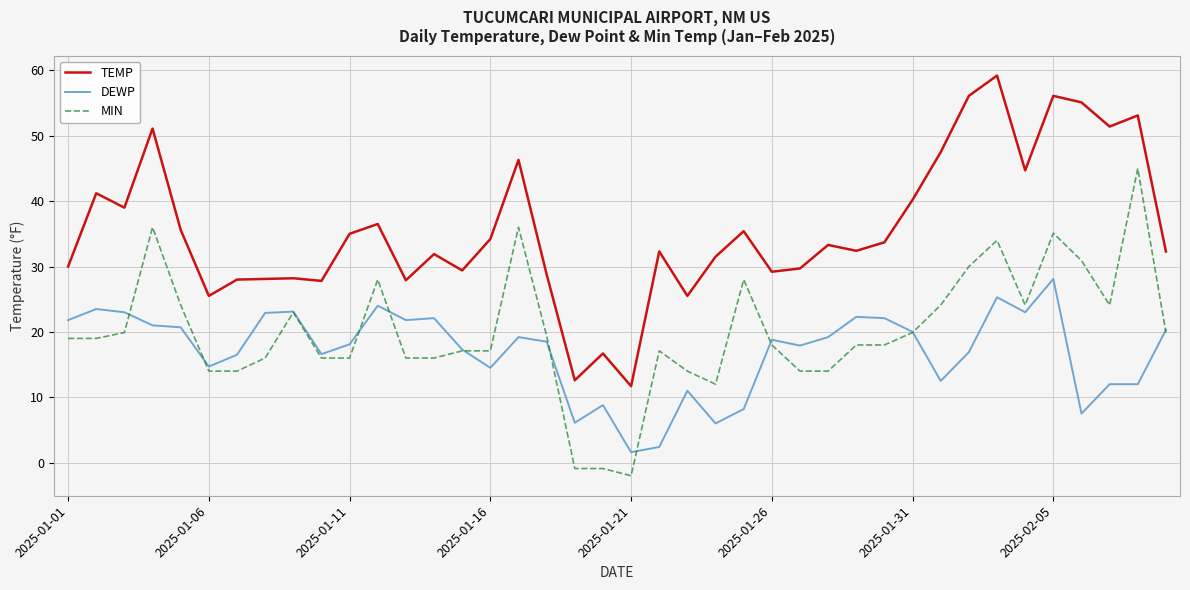

True or false: TEMP and MIN cross at least once.

False